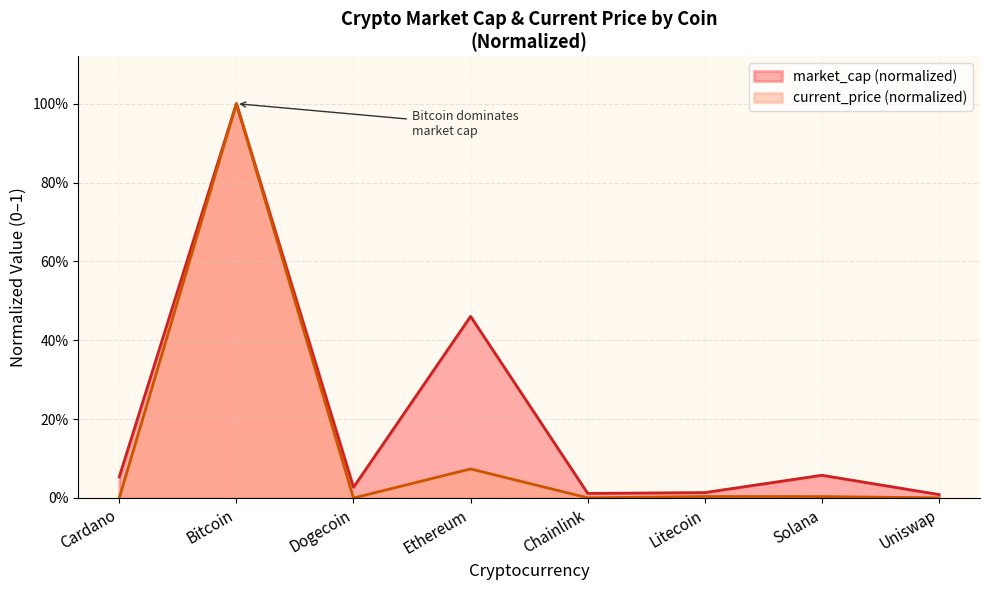

True or false: current_price and market_cap cross at least once.

False